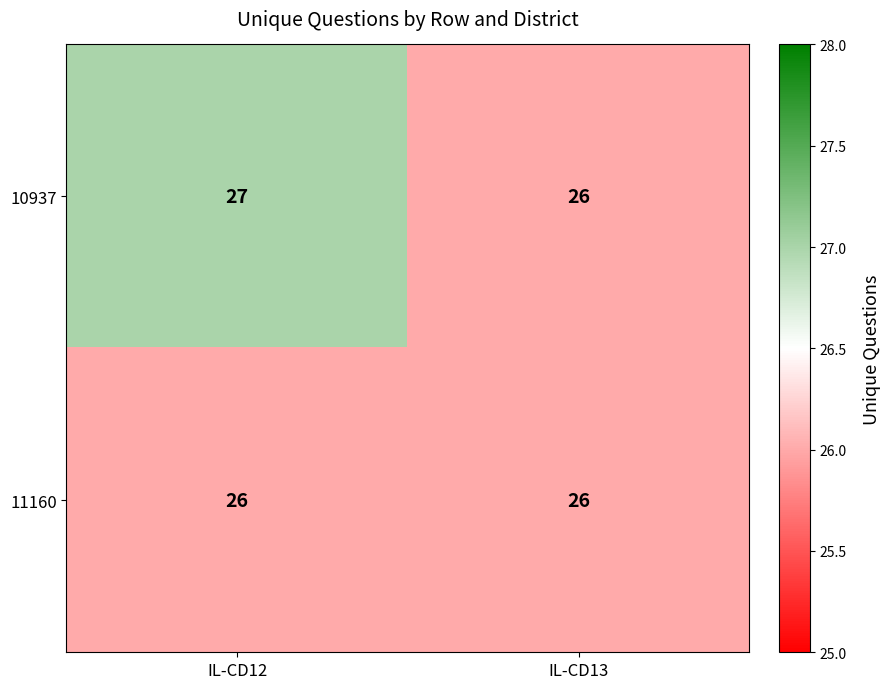

Is the value of 11160 at IL-CD12 greater than the value of 10937 at IL-CD12?

No